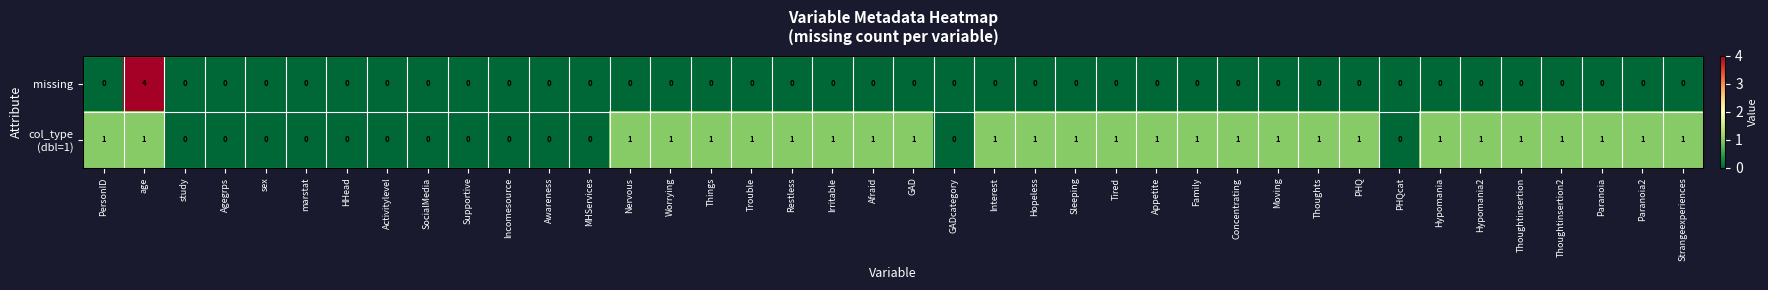

What is the sum of all missing values?

4